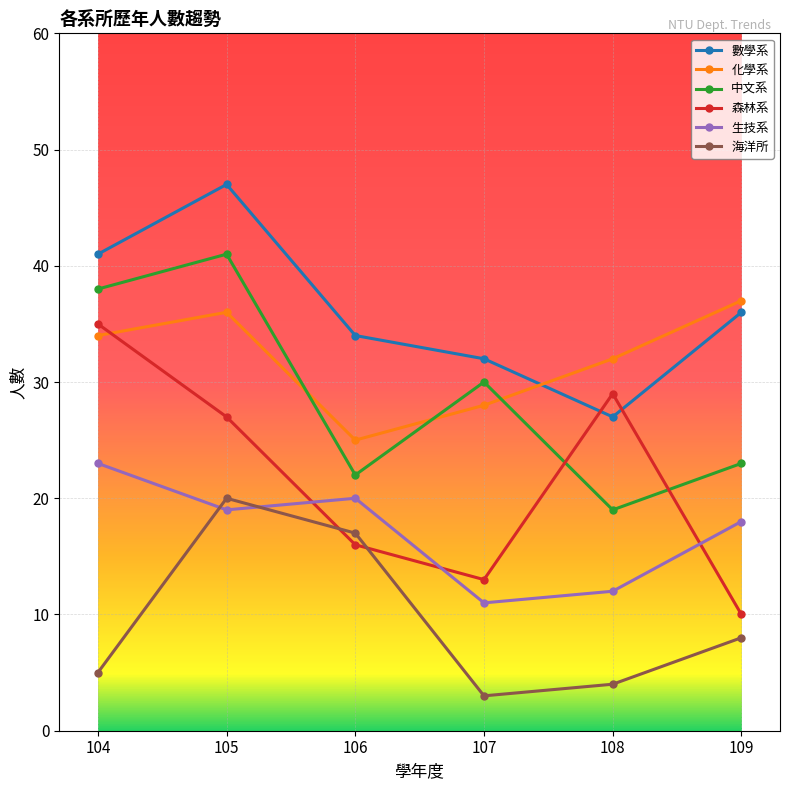

How many series are shown in this chart?

6